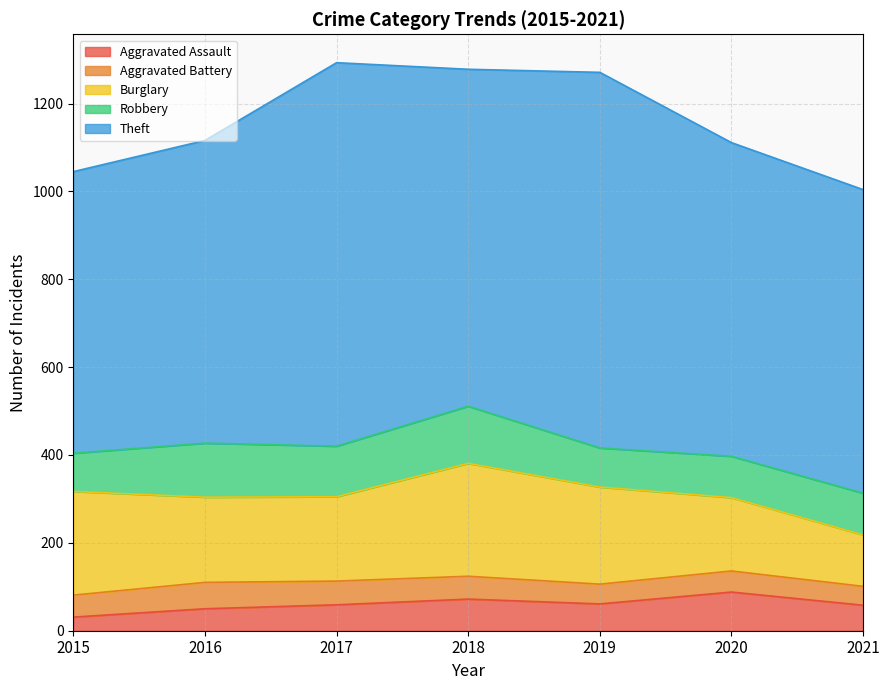

Rank the series by their maximum value, from lowest to highest.

Aggravated Battery, Aggravated Assault, Robbery, Burglary, Theft